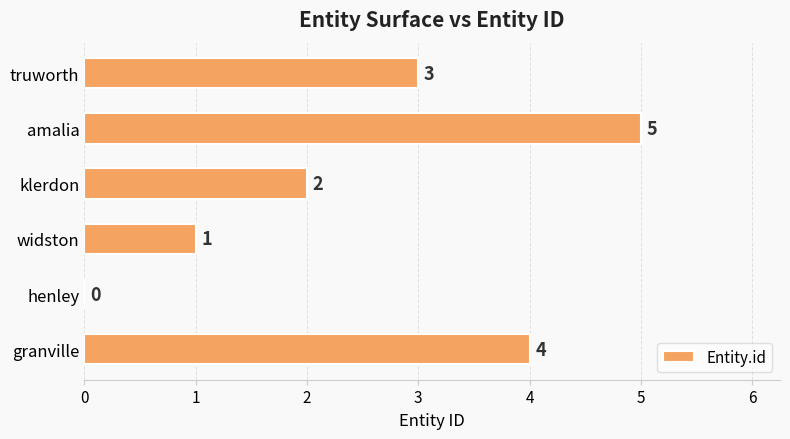

Reading bottom to top, transcribe all the data shown in this chart.

granville=4	henley=0	widston=1	klerdon=2	amalia=5	truworth=3